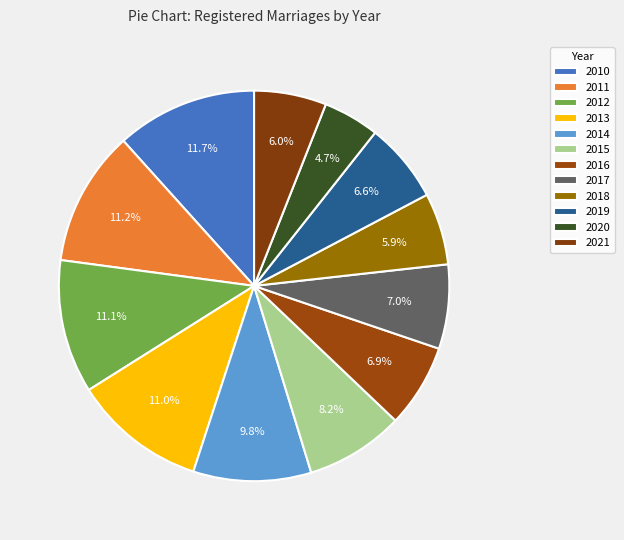

Is there any slice that represents more than half of the pie?

No